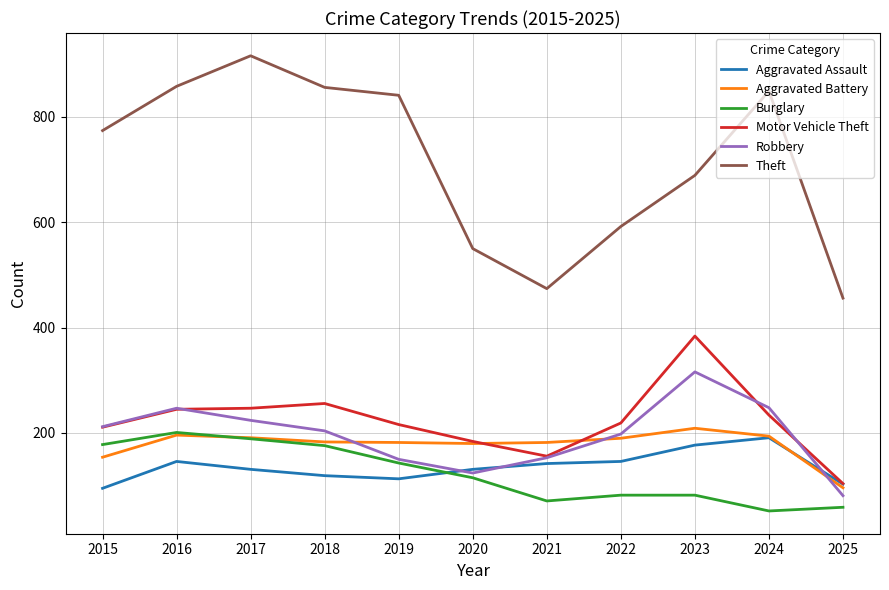

How many values in the Aggravated Assault series are below 131?

4